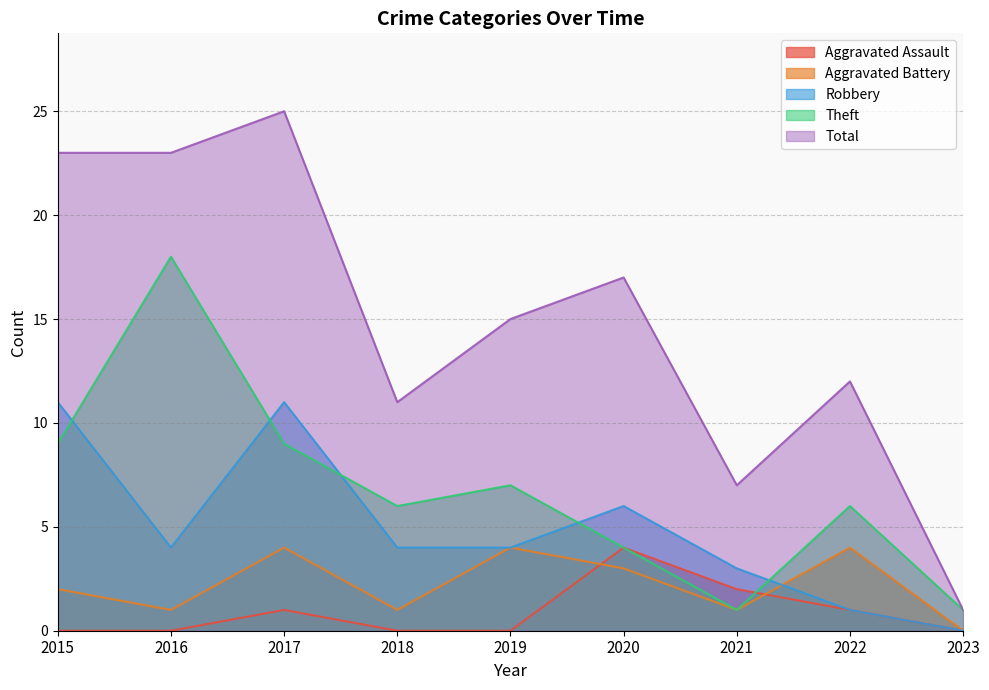

The value of Aggravated Battery at 2020 is 3. True or false?

True